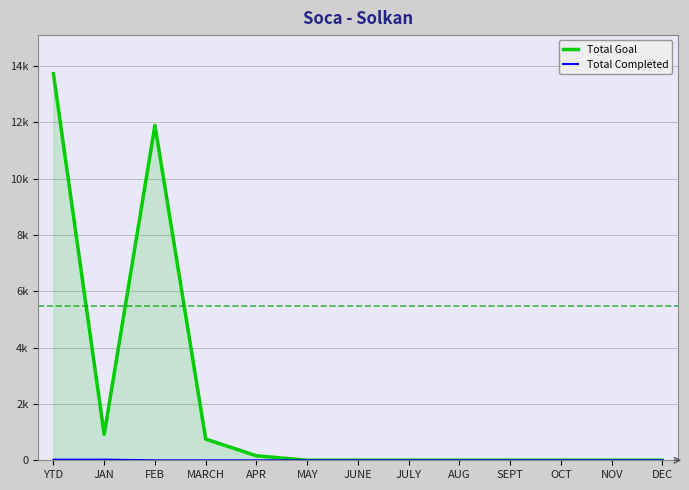

True or false: Total Goal has a value of 8192 at JULY.

False